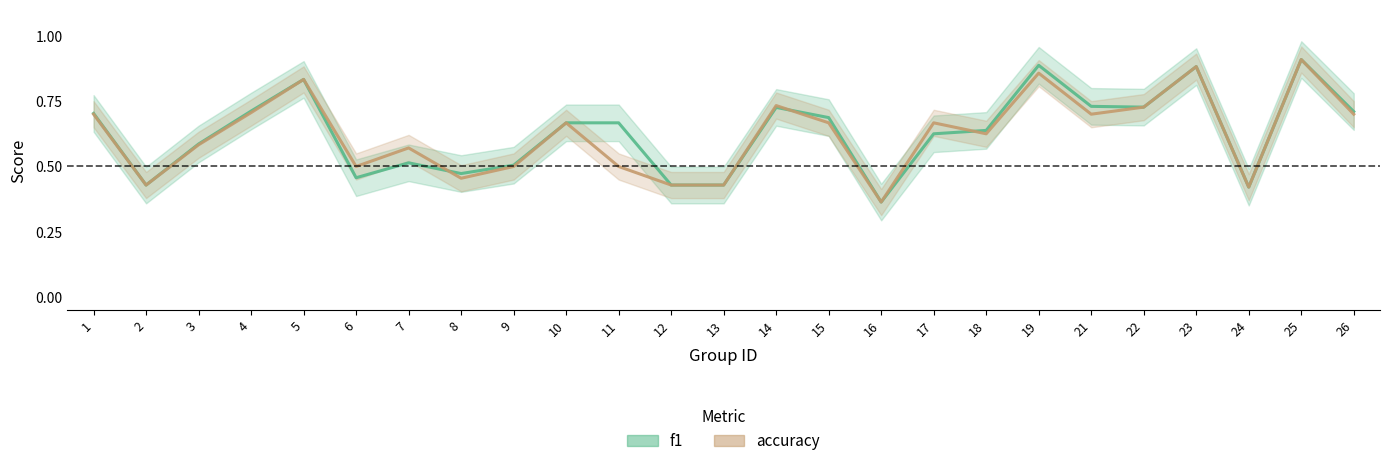

True or false: f1 and accuracy cross at least once.

True